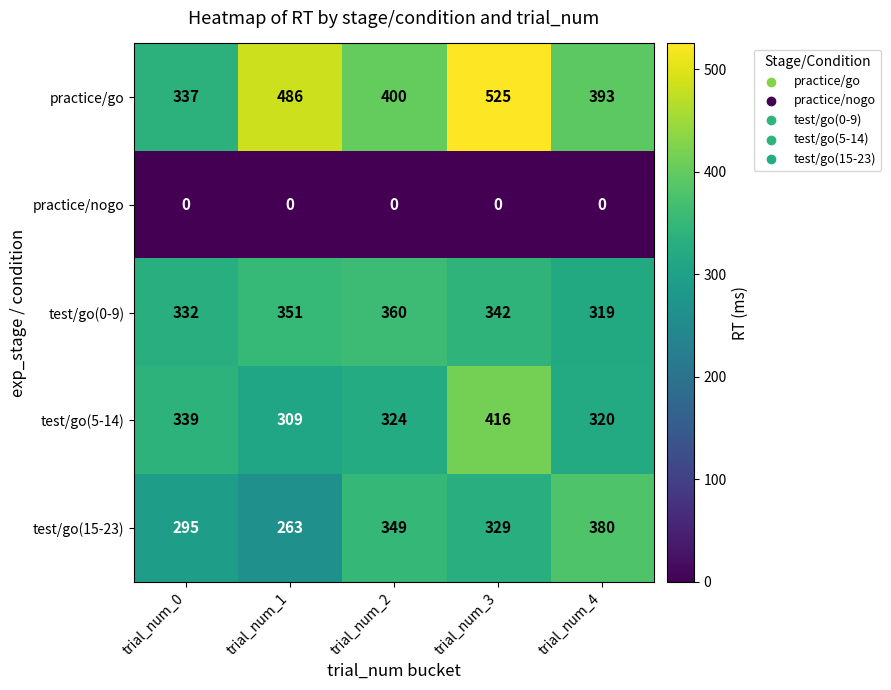

At how many categories does at least one series exceed 416?

2